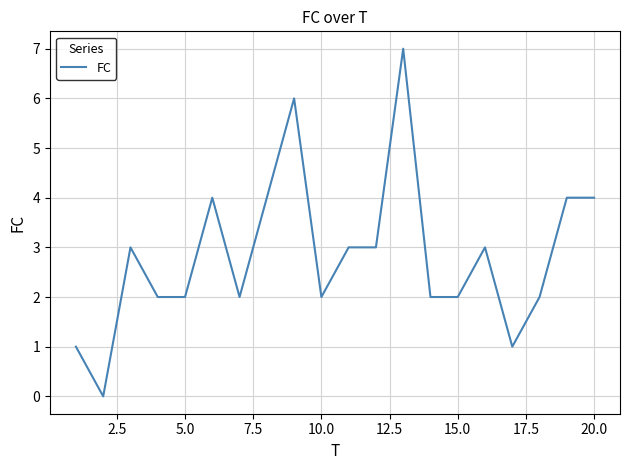

Count the values in the range 2 to 4.

15